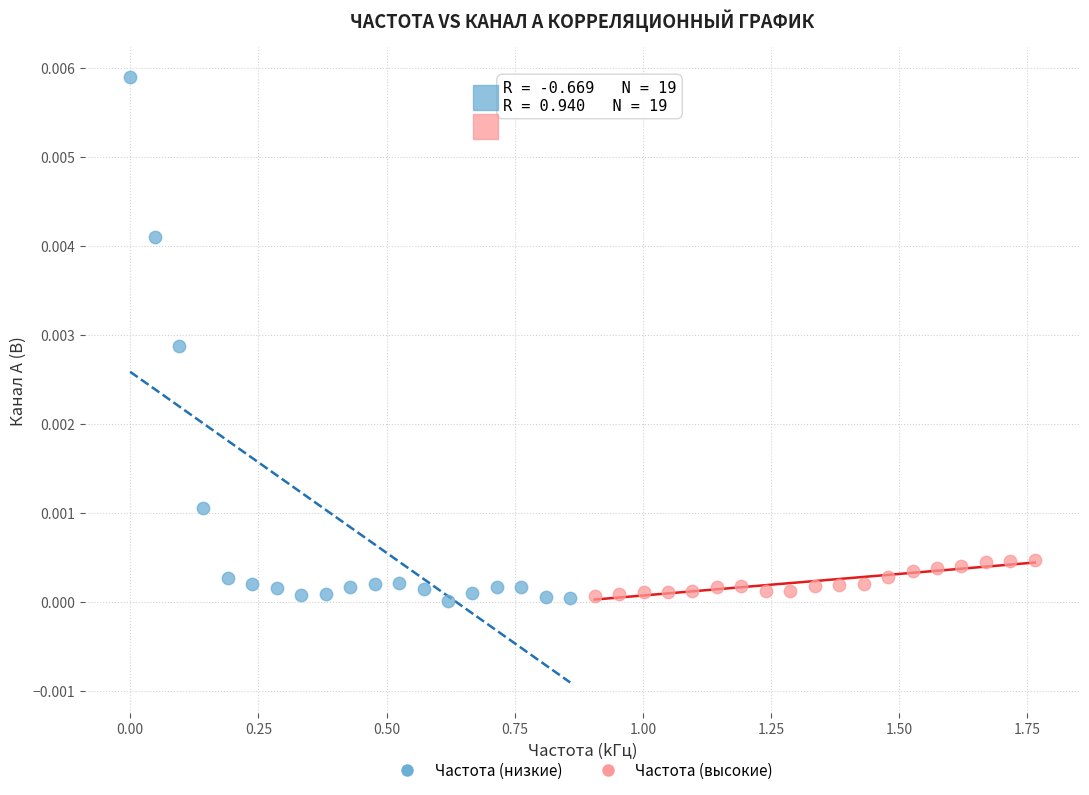

Which series has the widest spread of Y values?

Частота (низкие)